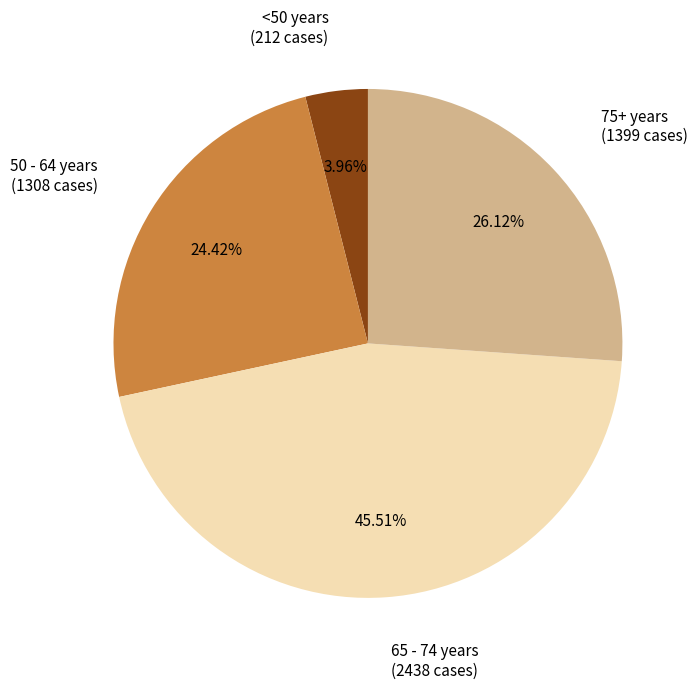

Is there any slice that represents more than half of the pie?

No